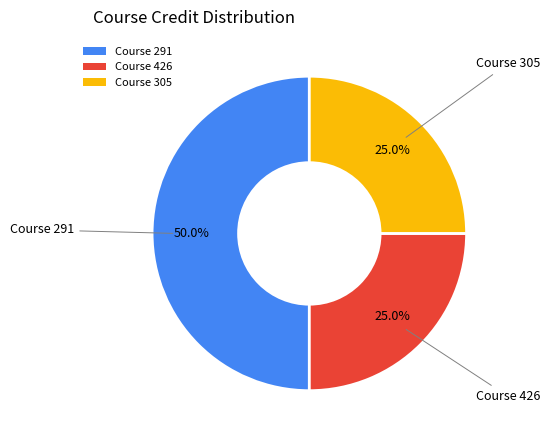

Which has a higher value, Course 426 or Course 291?

Course 291